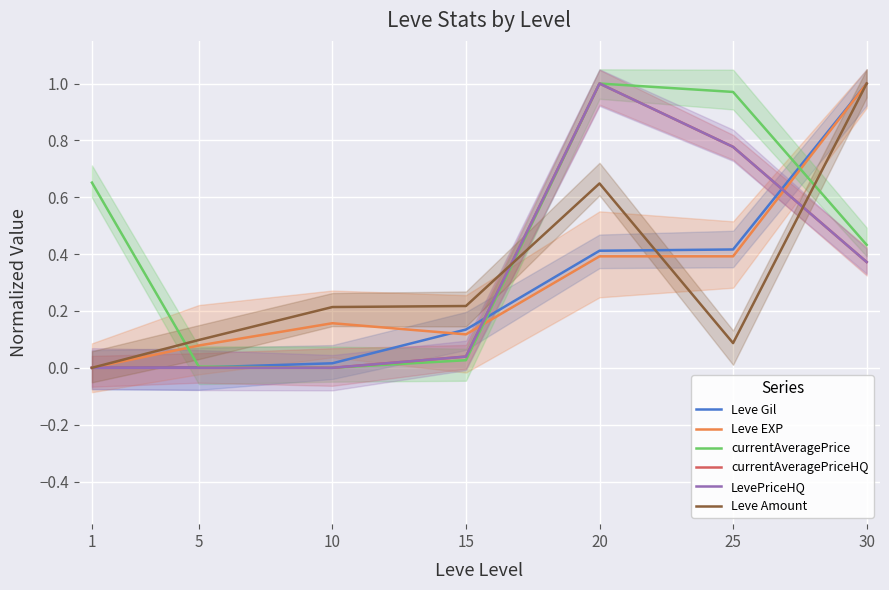

At how many categories does at least one series exceed 0?

7